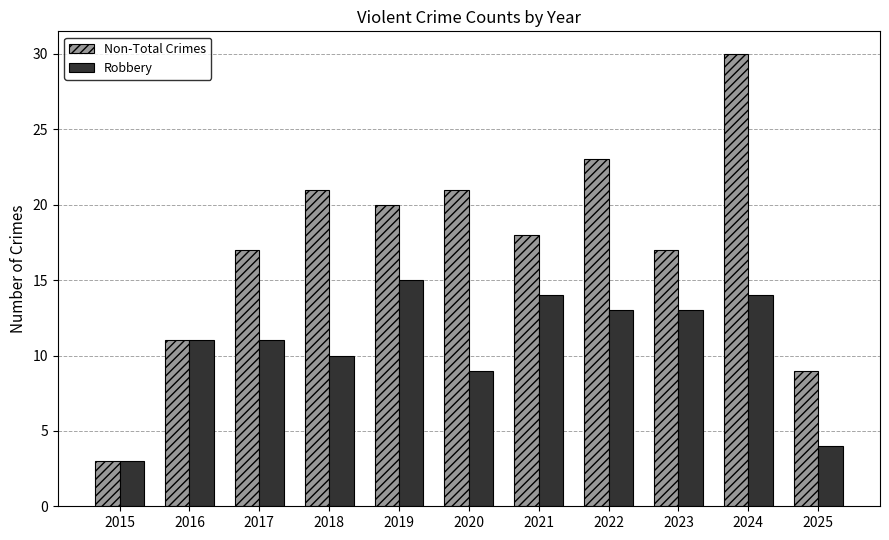

What is the approximate value of Non-Total Crimes at 2023?

17